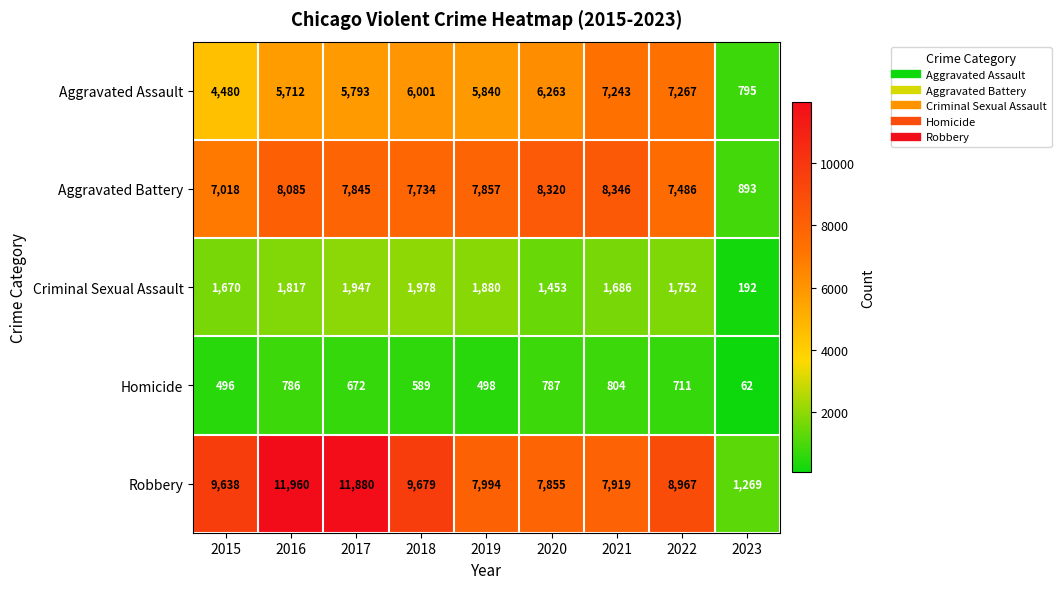

True or false: Criminal Sexual Assault has a value of 990 at 2018.

False